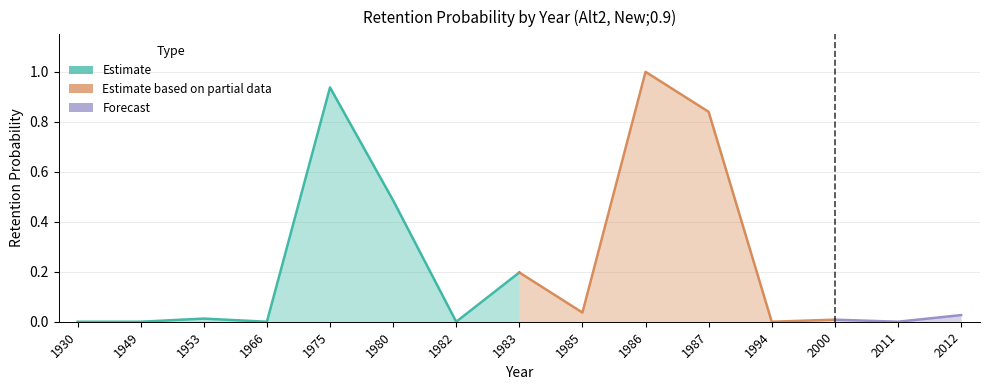

List the labels in order of value, largest first.

1986, 1975, 1987, 1980, 1983, 1985, 2012, 1953, 2000, 2011, 1930, 1949, 1966, 1982, 1994